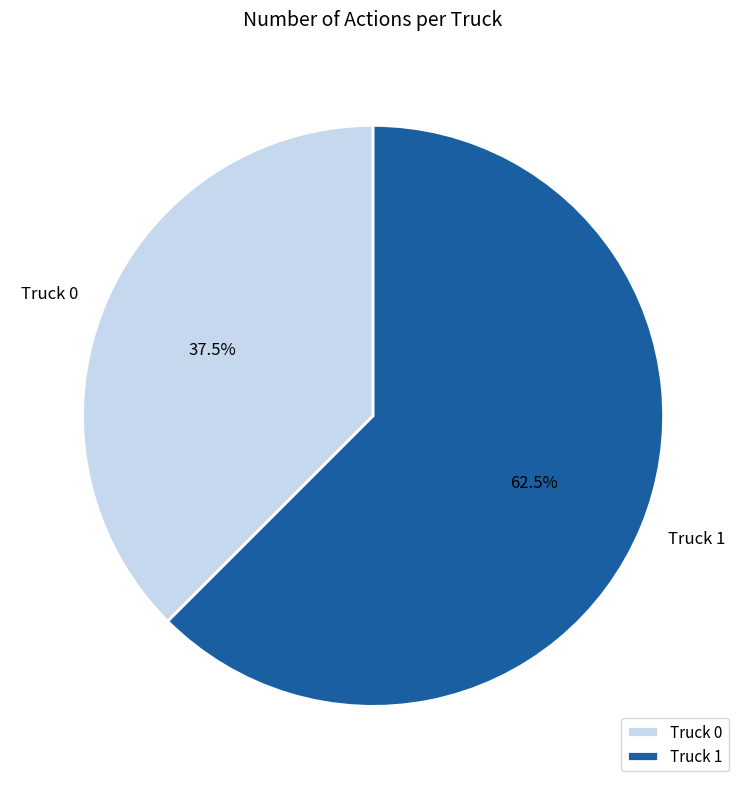

What is the ratio of the value at Truck 1 to the value at Truck 0?

1.7